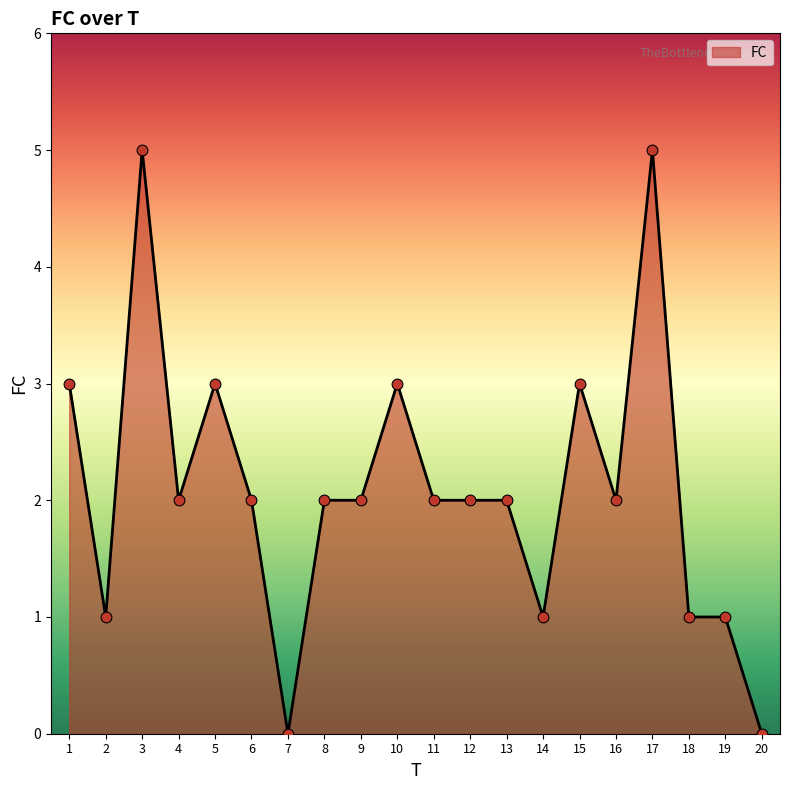

What is the change in value from 8 to 20?

-2